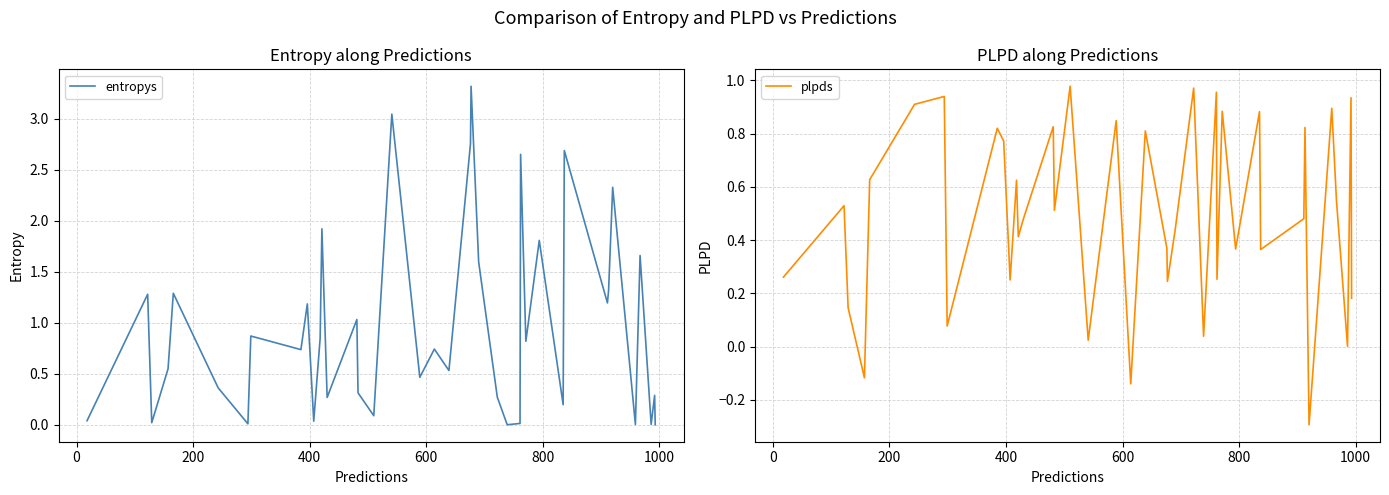

What is the sum of all plpds values?

19.9